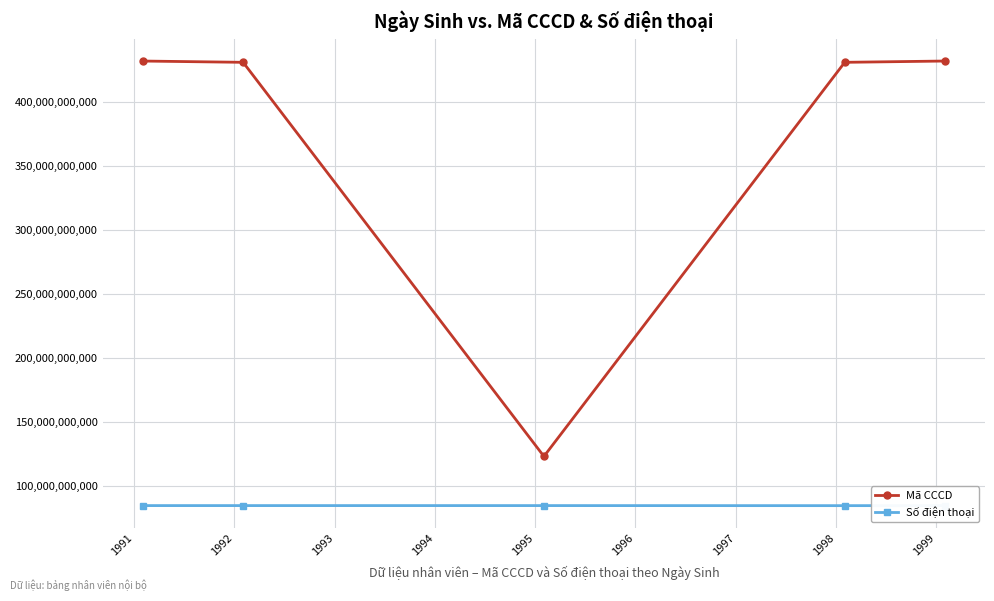

List the series in order of their overall mean, highest first.

Mã CCCD, Số điện thoại